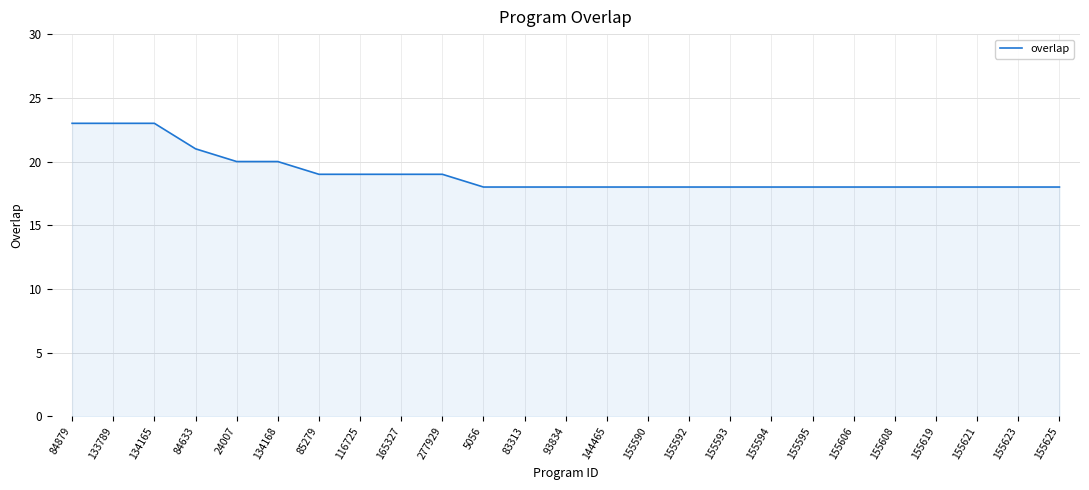

What position from the right is 24007?

21